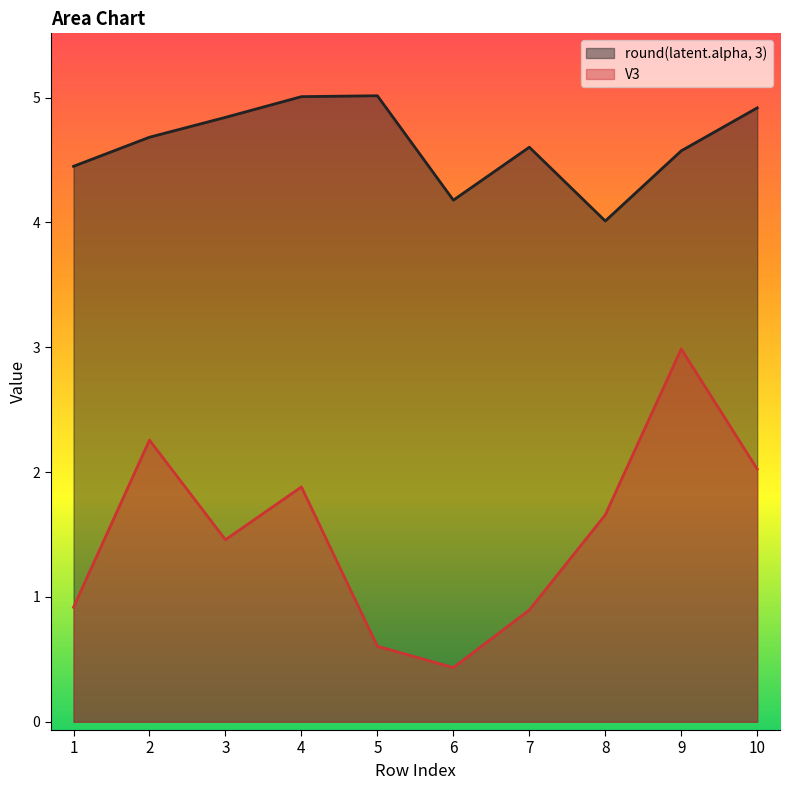

What is the smallest value displayed?

0.4